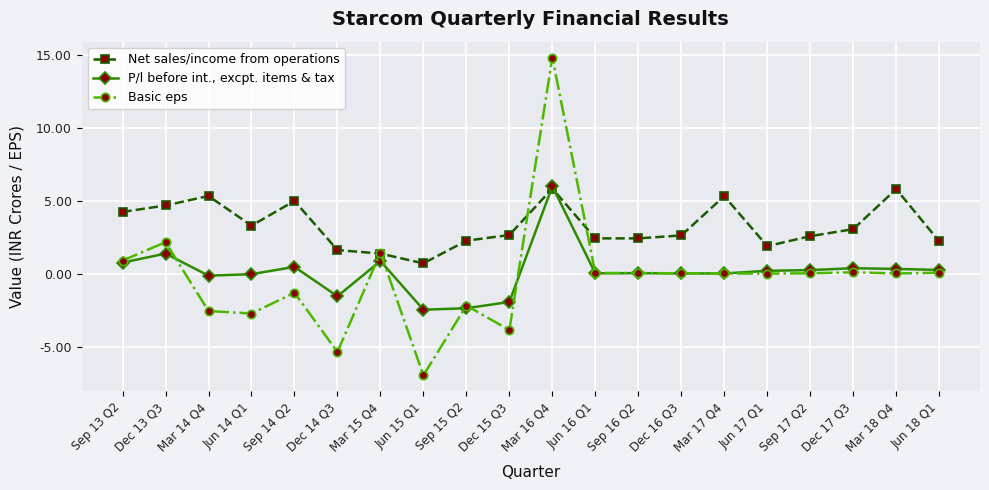

How many lines are shown in the chart?

3